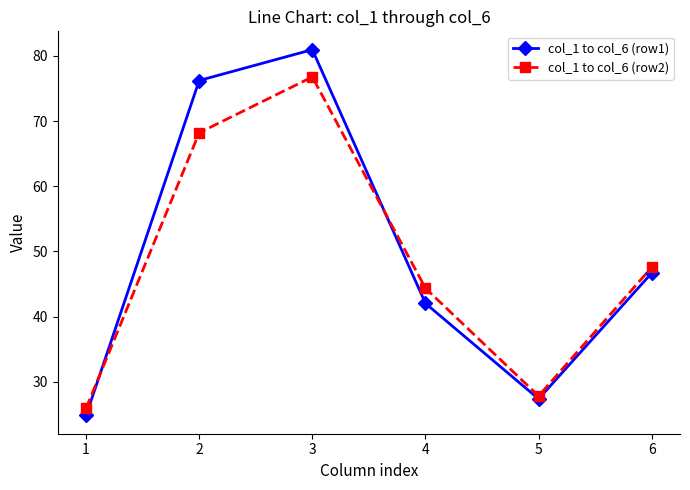

In col_1 to col_6 (row1), how many points are higher than both neighbors (excluding endpoints)?

1